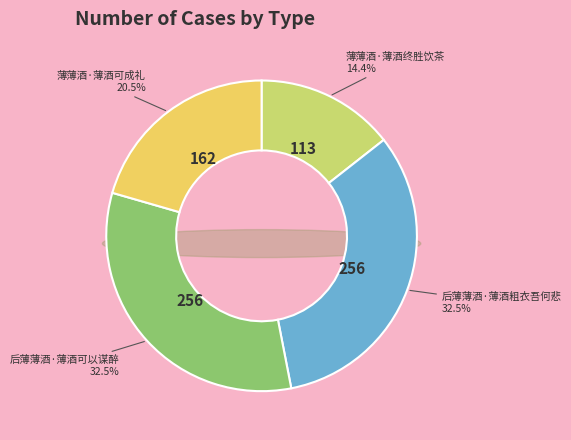

What percentage is the 后薄薄酒·薄酒粗衣吾何悲 slice, to the nearest percent?

33%